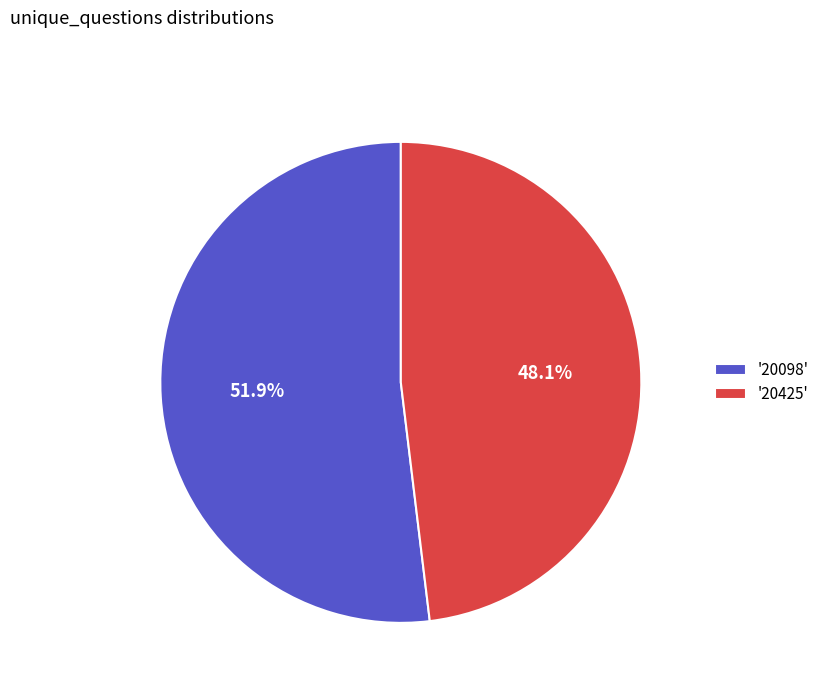

What is the total percentage of '20098' and '20425'?

100.0%